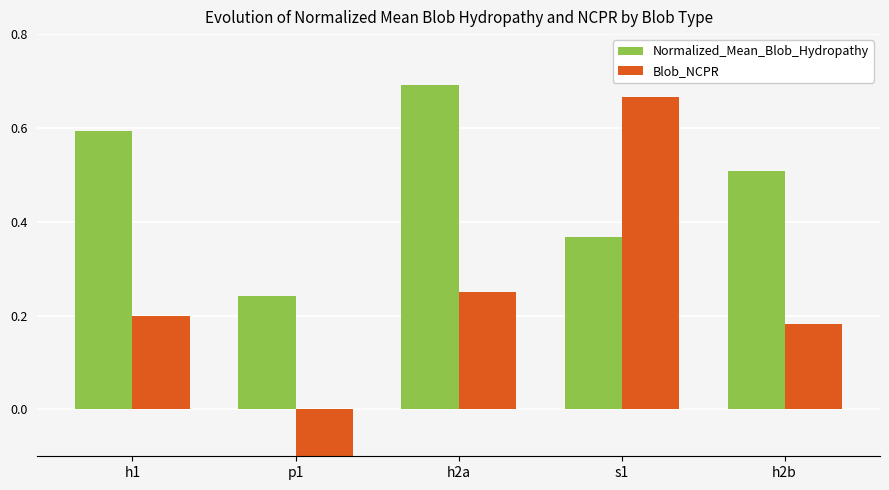

At h2a, list the series in order from largest to smallest.

Normalized_Mean_Blob_Hydropathy, Blob_NCPR